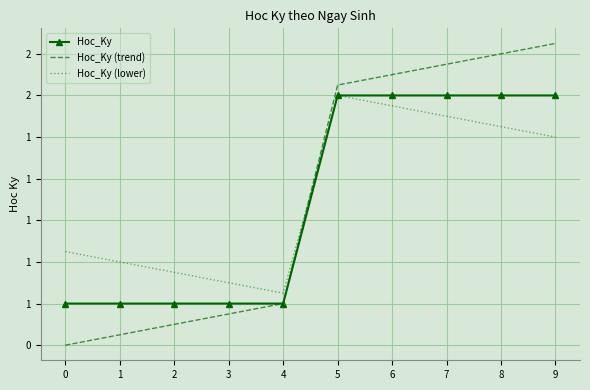

True or false: Hoc_Ky and Hoc_Ky (lower) intersect in this chart.

False